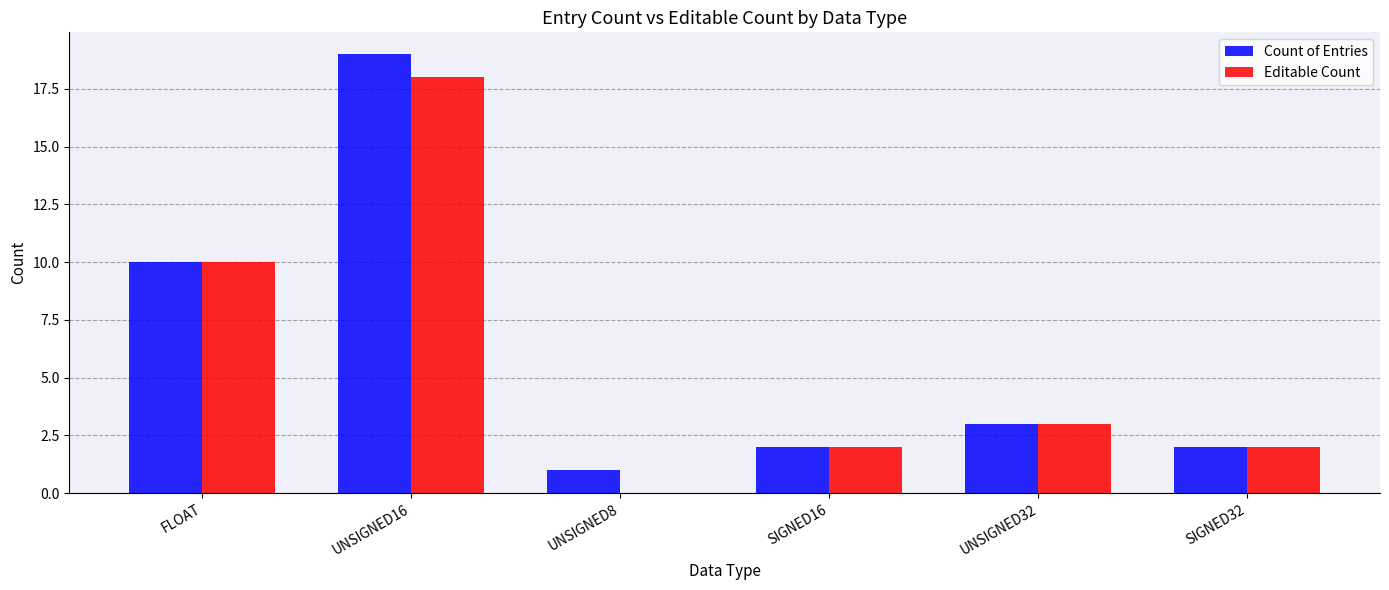

True or false: Editable Count has a value of 10 at FLOAT.

True